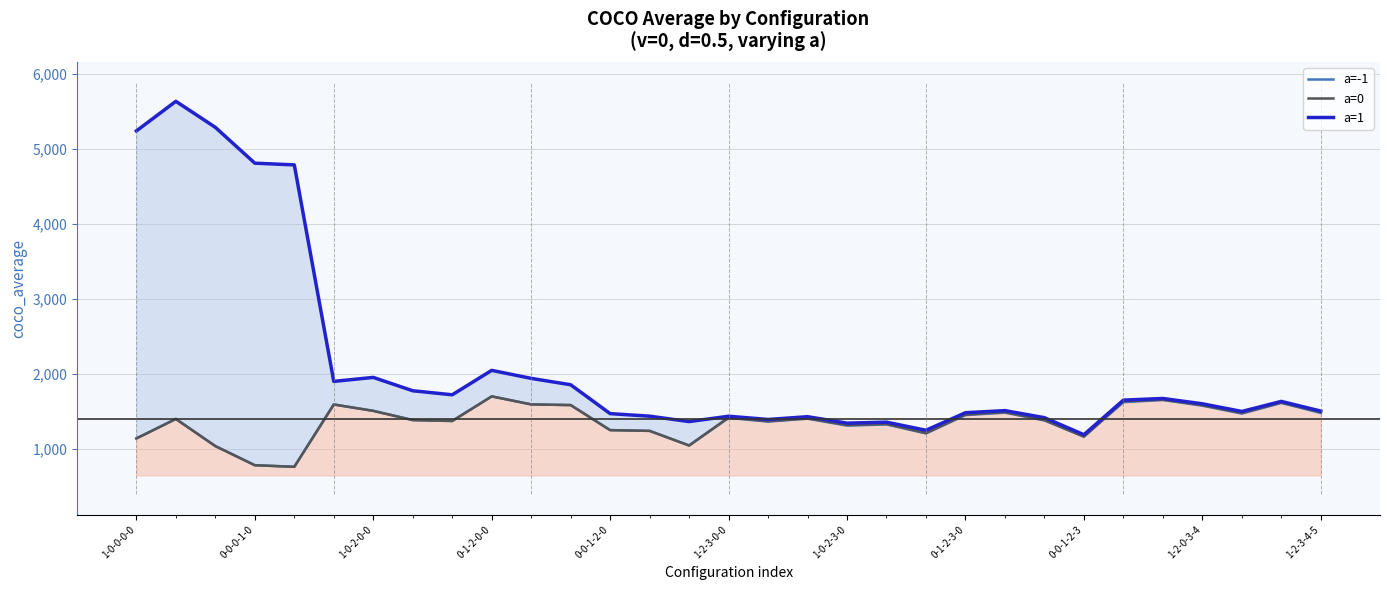

At how many categories does at least one series exceed 1062?

31